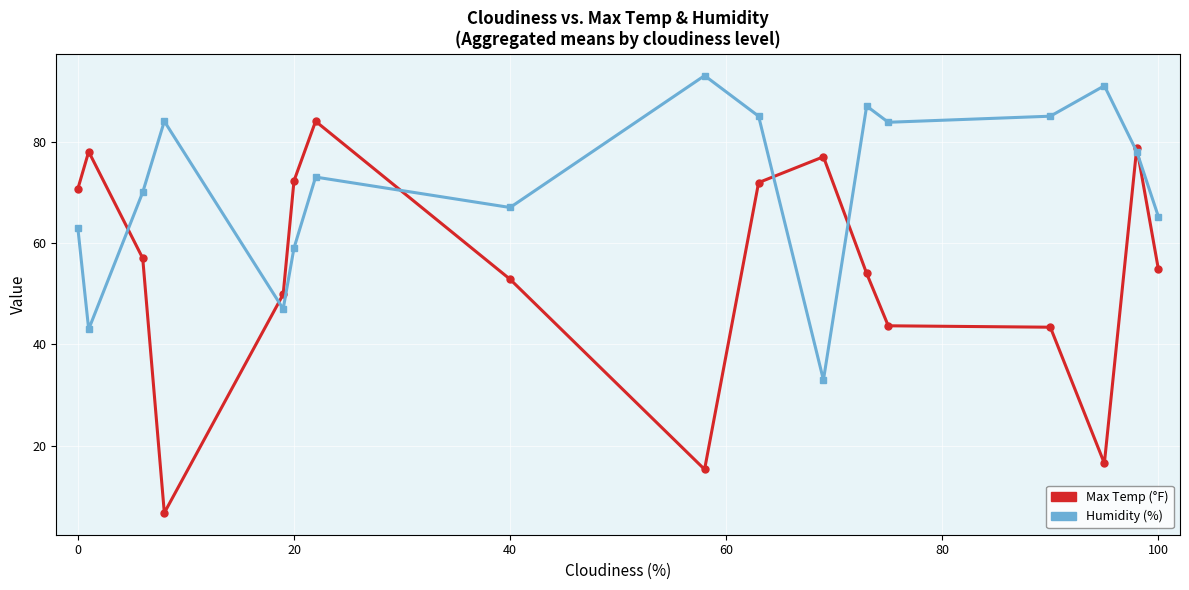

How many interior local peaks does the Humidity (%) series have?

5